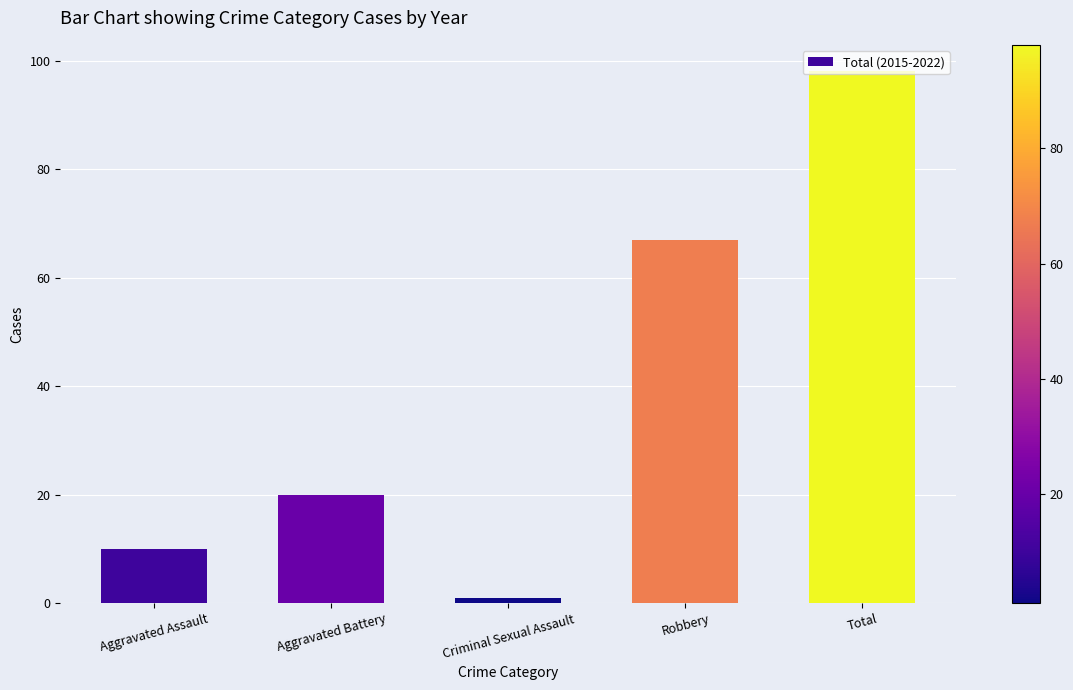

At which category does the chart reach its minimum across all series?

Criminal Sexual Assault